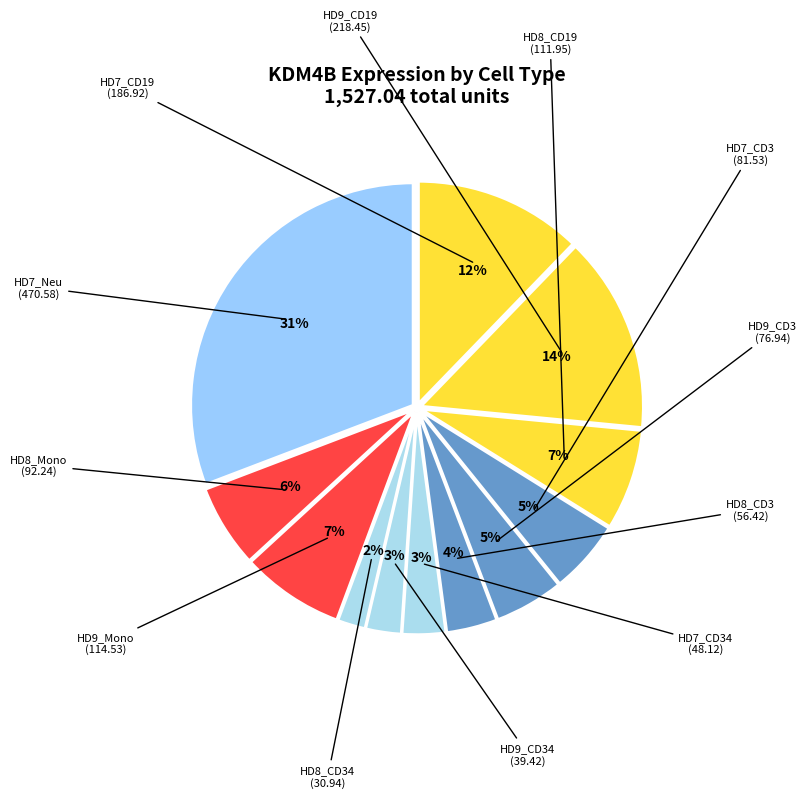

Which slice is the largest?

HD7_Neu